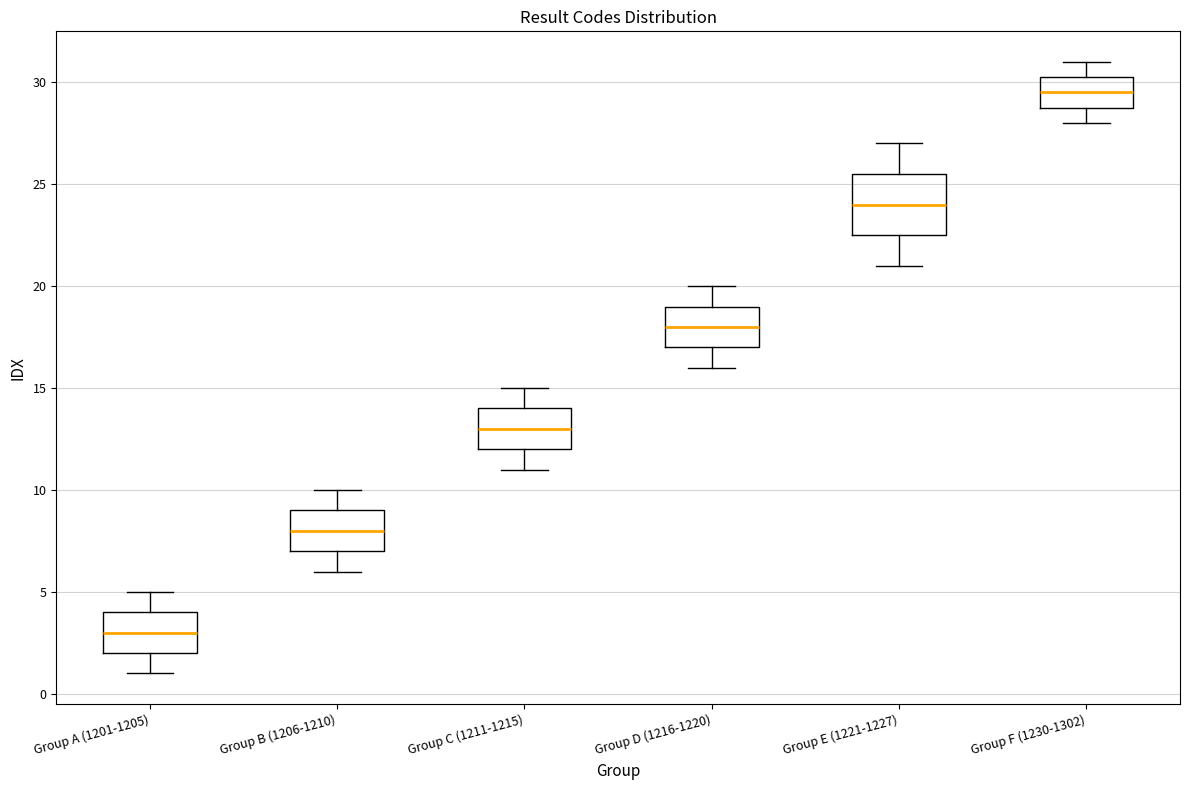

Which box has the lowest median line?

Group A (1201-1205)